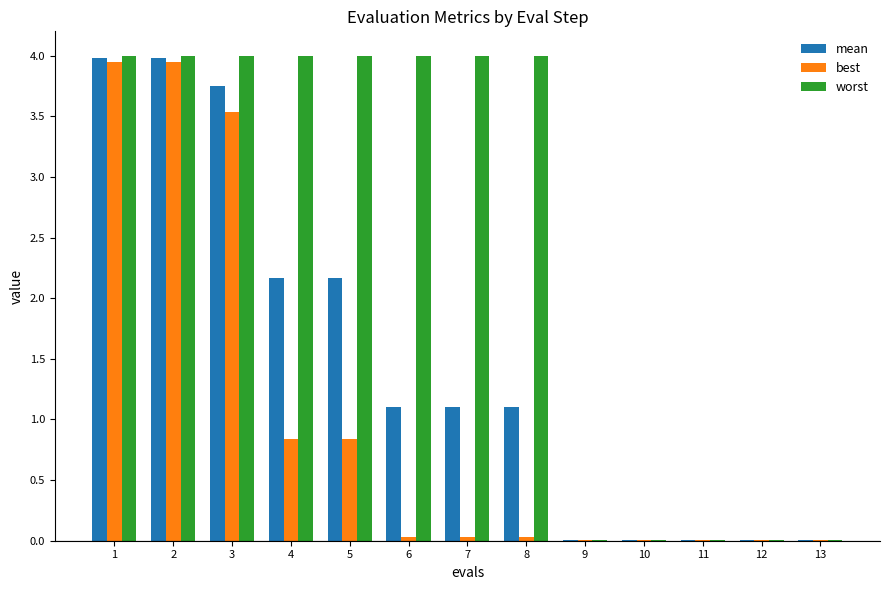

Between 2 and 11, which series saw the biggest shift?

worst